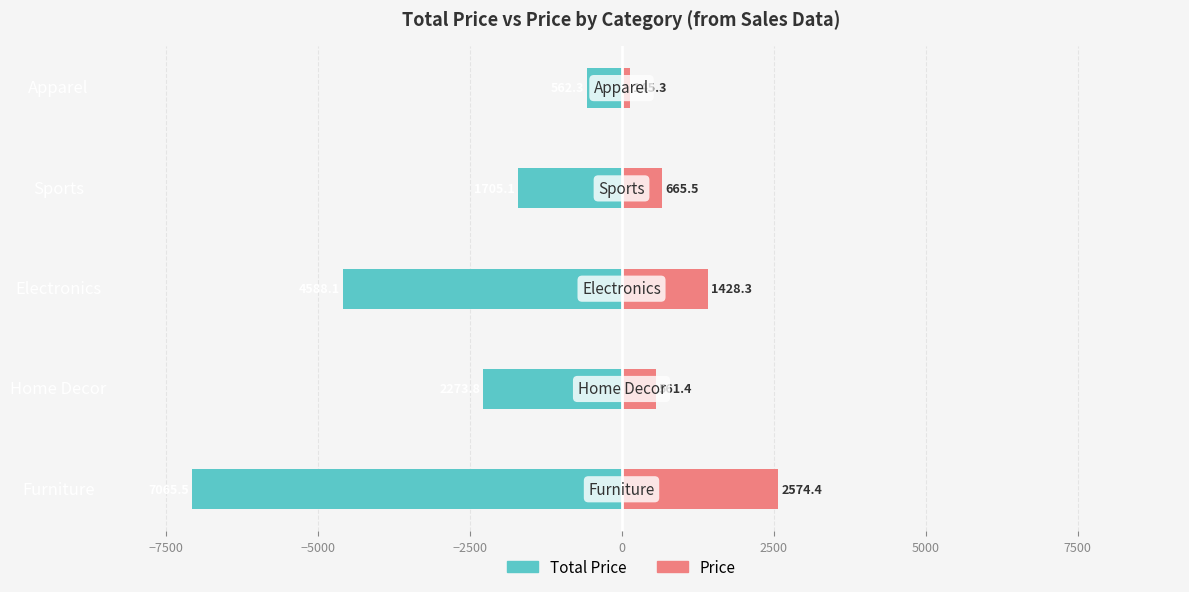

The Price series shows 143.0 at Sports. True or false?

False